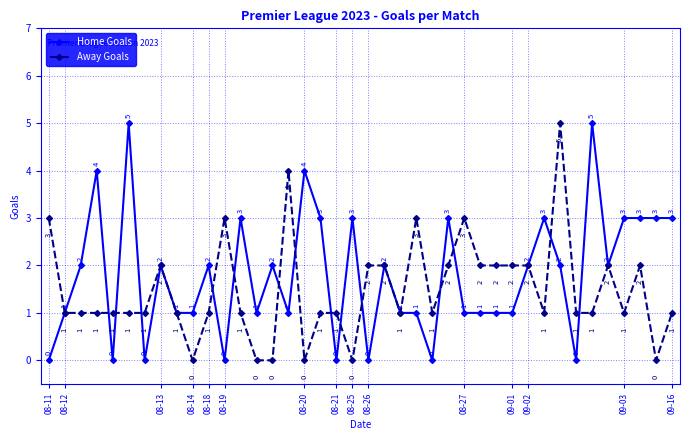

What is the highest value of the Away Goals series?

5